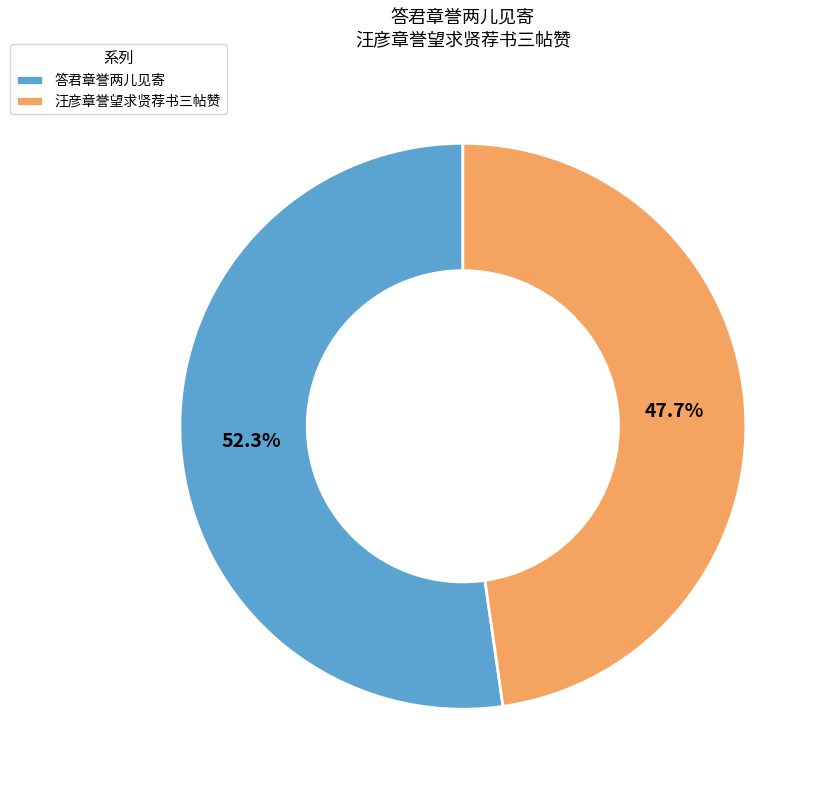

Is 答君章誉两儿见寄 the majority of the pie?

Yes